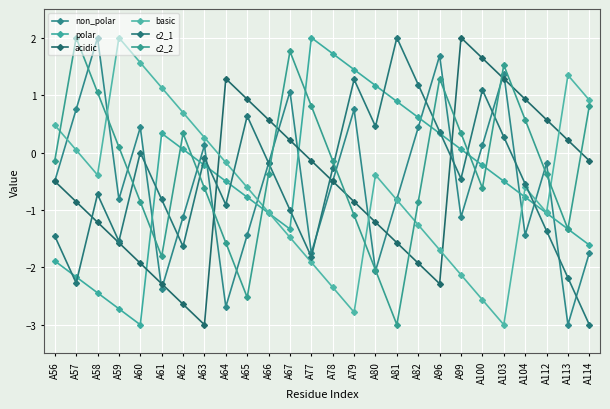

Reading left to right, what are all the values shown in this chart?

non_polar: A56=-0.5	A57=0.7	A58=2.0	A59=-0.8	A60=0.4	A61=-2.4	A62=-1.1	A63=0.1	A64=-2.7	A65=-1.4	A66=-0.2	A67=1.1	A77=-1.8	A78=-0.5	A79=0.8	A80=-2.1	A81=-0.8	A82=0.4	A96=1.7	A99=-1.1	A100=0.1	A103=1.4	A104=-1.4	A112=-0.2	A113=-3.0	A114=-1.7
polar: A56=-1.9	A57=-2.2	A58=-2.4	A59=-2.7	A60=-3.0	A61=0.3	A62=0.1	A63=-0.2	A64=-0.5	A65=-0.8	A66=-1.1	A67=-1.3	A77=2.0	A78=1.7	A79=1.4	A80=1.2	A81=0.9	A82=0.6	A96=0.3	A99=0.1	A100=-0.2	A103=-0.5	A104=-0.8	A112=-1.1	A113=-1.3	A114=-1.6
acidic: A56=-0.5	A57=-0.9	A58=-1.2	A59=-1.6	A60=-1.9	A61=-2.3	A62=-2.6	A63=-3.0	A64=1.3	A65=0.9	A66=0.6	A67=0.2	A77=-0.1	A78=-0.5	A79=-0.9	A80=-1.2	A81=-1.6	A82=-1.9	A96=-2.3	A99=2.0	A100=1.6	A103=1.3	A104=0.9	A112=0.6	A113=0.2	A114=-0.1
basic: A56=0.5	A57=0.0	A58=-0.4	A59=2.0	A60=1.6	A61=1.1	A62=0.7	A63=0.3	A64=-0.2	A65=-0.6	A66=-1.0	A67=-1.5	A77=-1.9	A78=-2.3	A79=-2.8	A80=-0.4	A81=-0.8	A82=-1.3	A96=-1.7	A99=-2.1	A100=-2.6	A103=-3.0	A104=-0.6	A112=-1.0	A113=1.3	A114=0.9
c2_1: A56=-1.5	A57=-2.3	A58=-0.7	A59=-1.5	A60=0.0	A61=-0.8	A62=-1.6	A63=-0.1	A64=-0.9	A65=0.6	A66=-0.2	A67=-1.0	A77=-1.8	A78=-0.3	A79=1.3	A80=0.5	A81=2.0	A82=1.2	A96=0.4	A99=-0.5	A100=1.1	A103=0.3	A104=-0.5	A112=-1.4	A113=-2.2	A114=-3.0
c2_2: A56=-0.1	A57=2.0	A58=1.0	A59=0.1	A60=-0.9	A61=-1.8	A62=0.3	A63=-0.6	A64=-1.6	A65=-2.5	A66=-0.4	A67=1.8	A77=0.8	A78=-0.1	A79=-1.1	A80=-2.0	A81=-3.0	A82=-0.9	A96=1.3	A99=0.3	A100=-0.6	A103=1.5	A104=0.6	A112=-0.4	A113=-1.3	A114=0.8